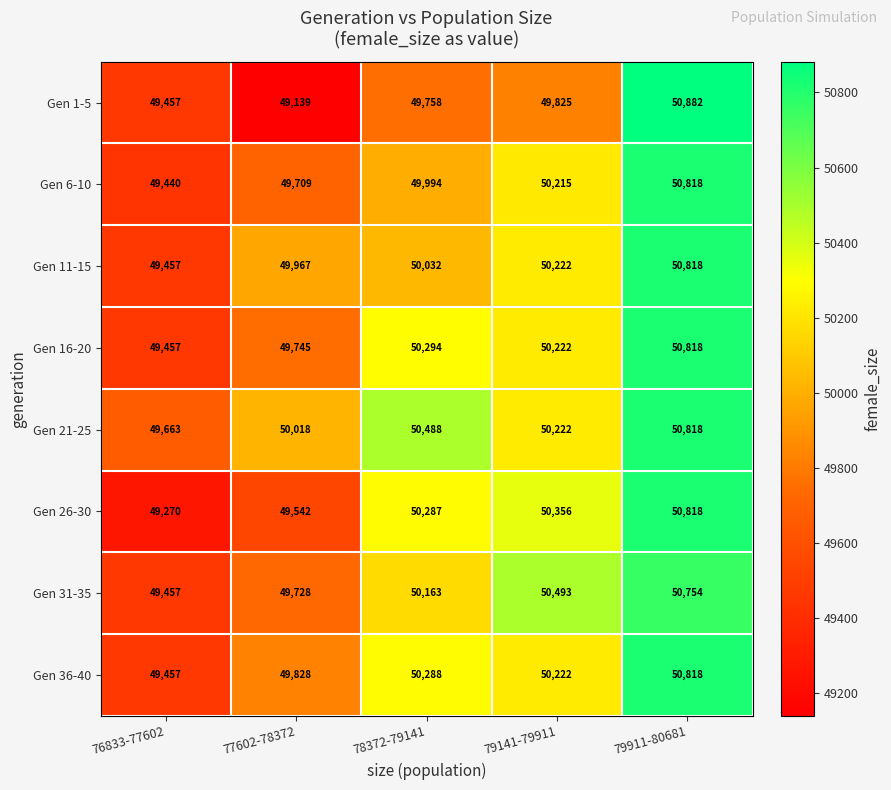

Rank the series at 77602-78372 from highest to lowest value.

Gen 21-25, Gen 11-15, Gen 36-40, Gen 16-20, Gen 31-35, Gen 6-10, Gen 26-30, Gen 1-5